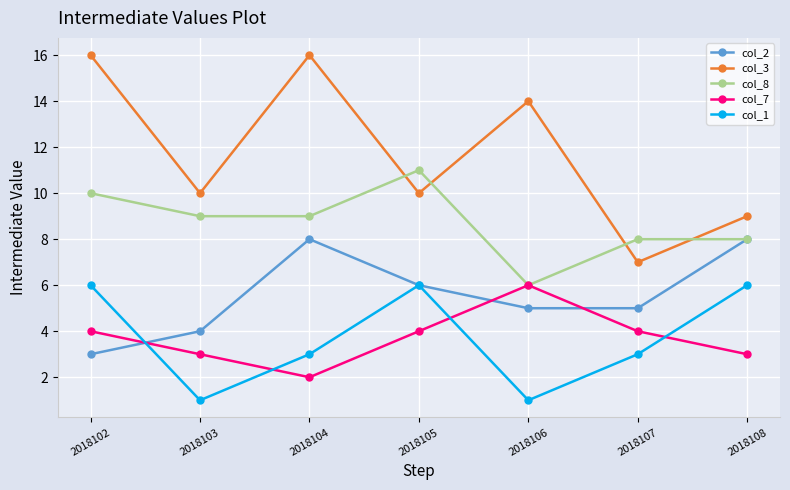

True or false: col_1 has more than 0 points higher than both neighbors.

True